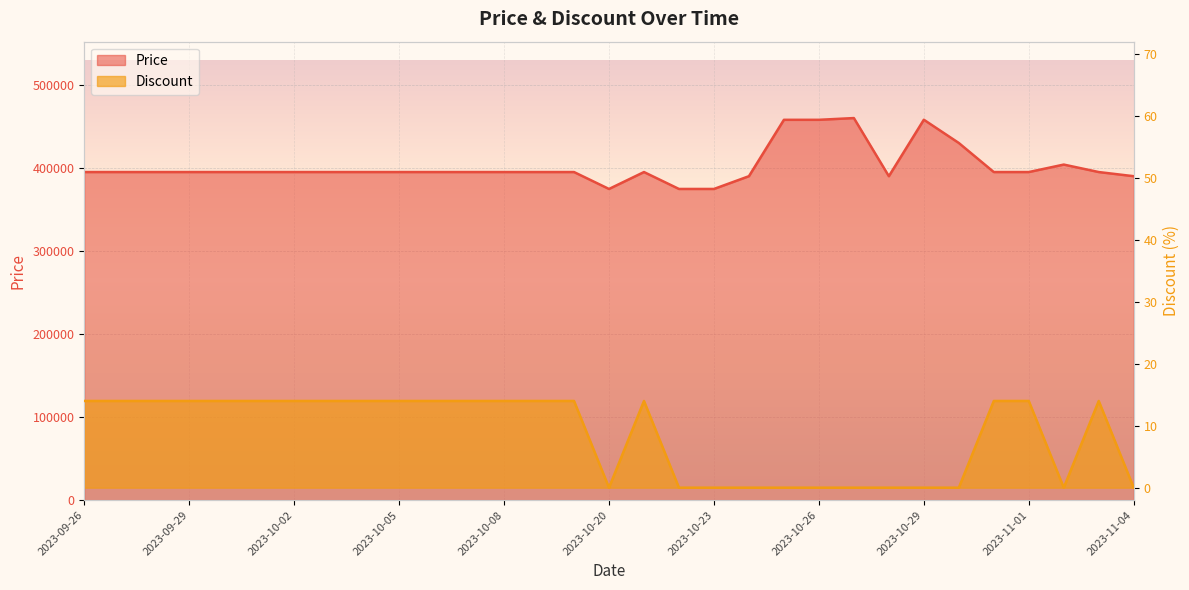

Is it true that Price equals 374640 at 2023-10-22?

True